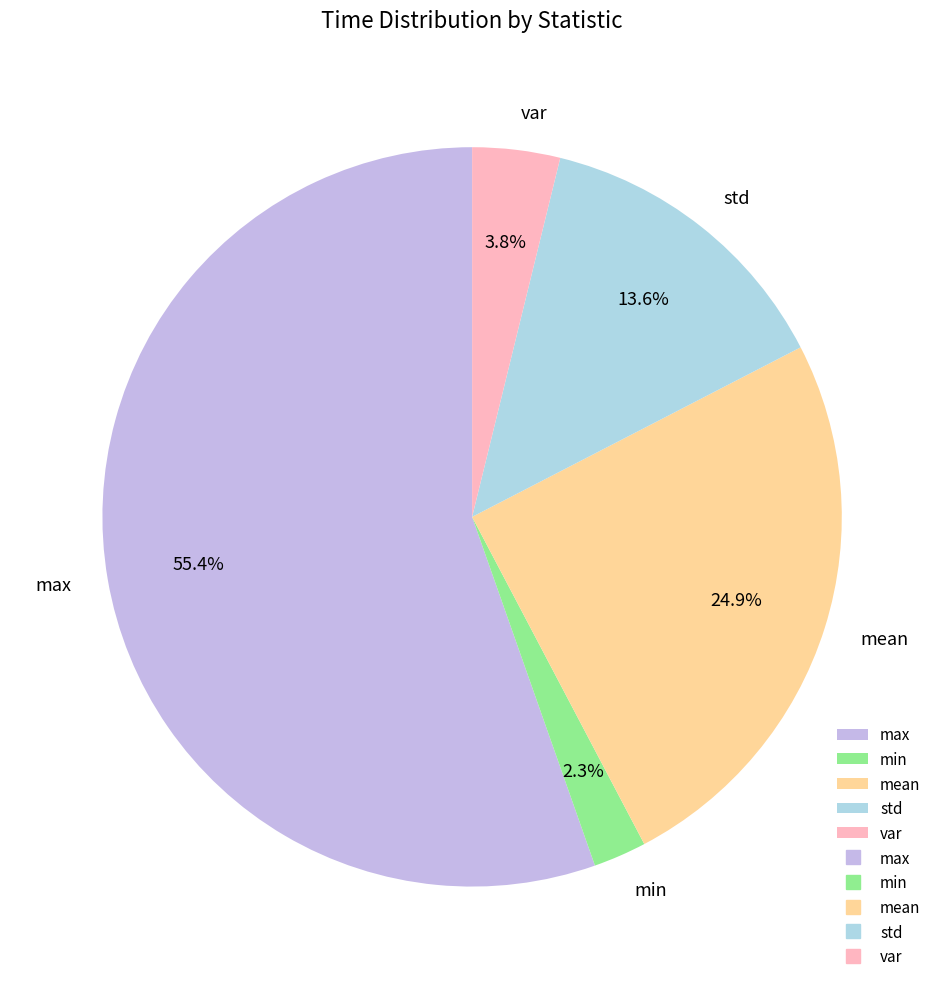

Between max and mean, which is larger?

max